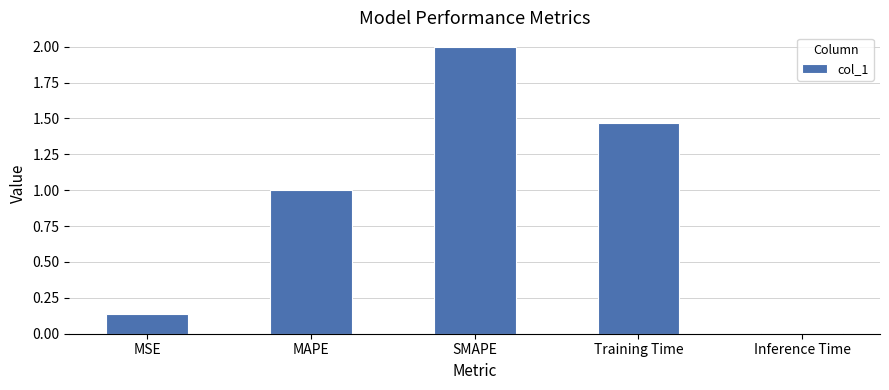

How many bars are there in total?

5